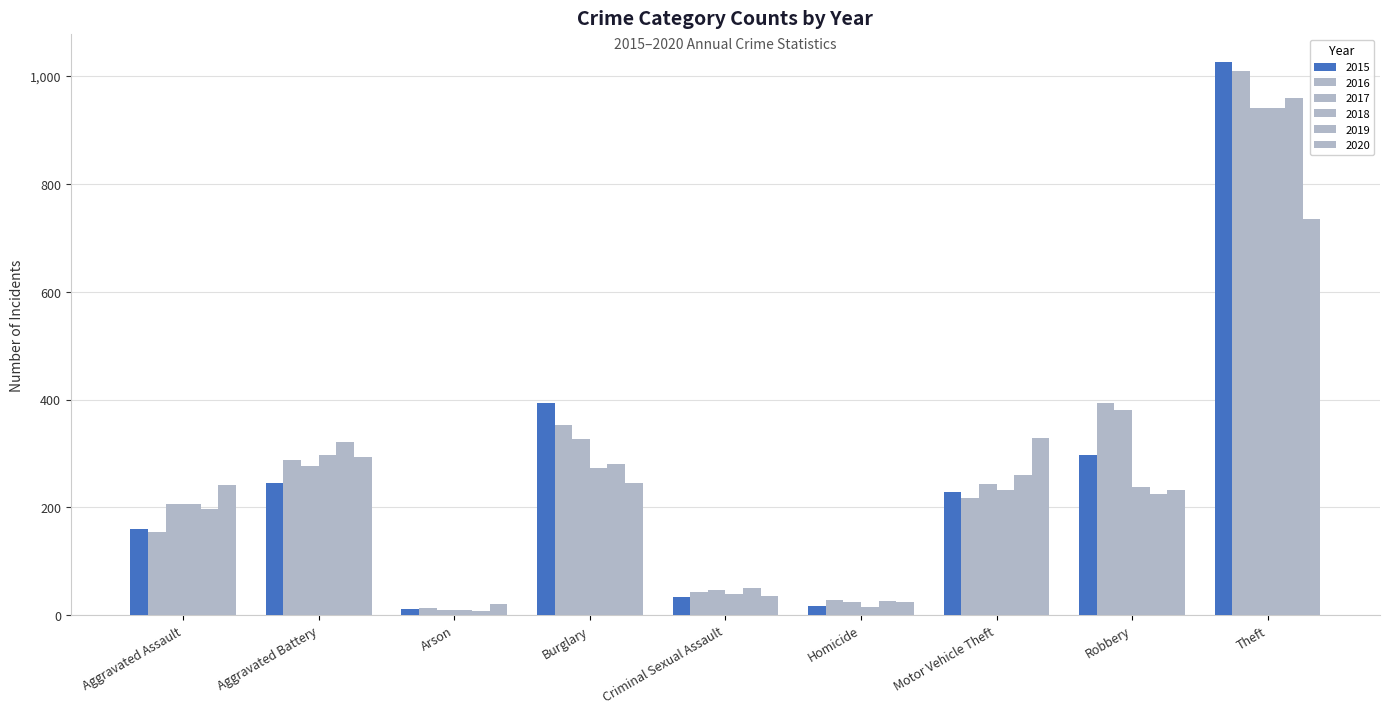

Reading left to right, what are all the values shown in this chart?

2015: Aggravated Assault=160	Aggravated Battery=246	Arson=11	Burglary=393	Criminal Sexual Assault=34	Homicide=17	Motor Vehicle Theft=228	Robbery=297	Theft=1027
2016: Aggravated Assault=154	Aggravated Battery=288	Arson=13	Burglary=352	Criminal Sexual Assault=43	Homicide=29	Motor Vehicle Theft=218	Robbery=394	Theft=1009
2017: Aggravated Assault=207	Aggravated Battery=277	Arson=9	Burglary=327	Criminal Sexual Assault=47	Homicide=24	Motor Vehicle Theft=243	Robbery=381	Theft=941
2018: Aggravated Assault=206	Aggravated Battery=297	Arson=9	Burglary=273	Criminal Sexual Assault=40	Homicide=15	Motor Vehicle Theft=232	Robbery=237	Theft=941
2019: Aggravated Assault=197	Aggravated Battery=321	Arson=8	Burglary=281	Criminal Sexual Assault=51	Homicide=27	Motor Vehicle Theft=260	Robbery=224	Theft=959
2020: Aggravated Assault=242	Aggravated Battery=294	Arson=20	Burglary=245	Criminal Sexual Assault=36	Homicide=24	Motor Vehicle Theft=328	Robbery=233	Theft=736